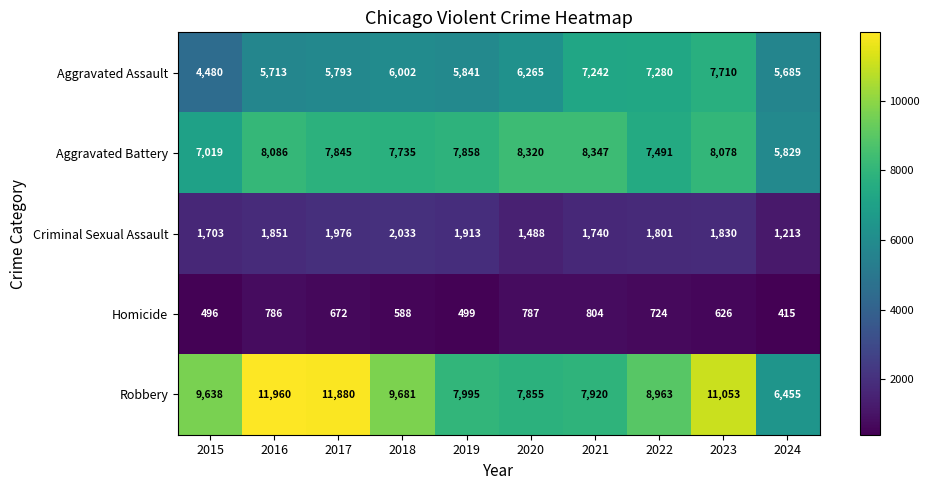

Read the Homicide value at 2024.

415